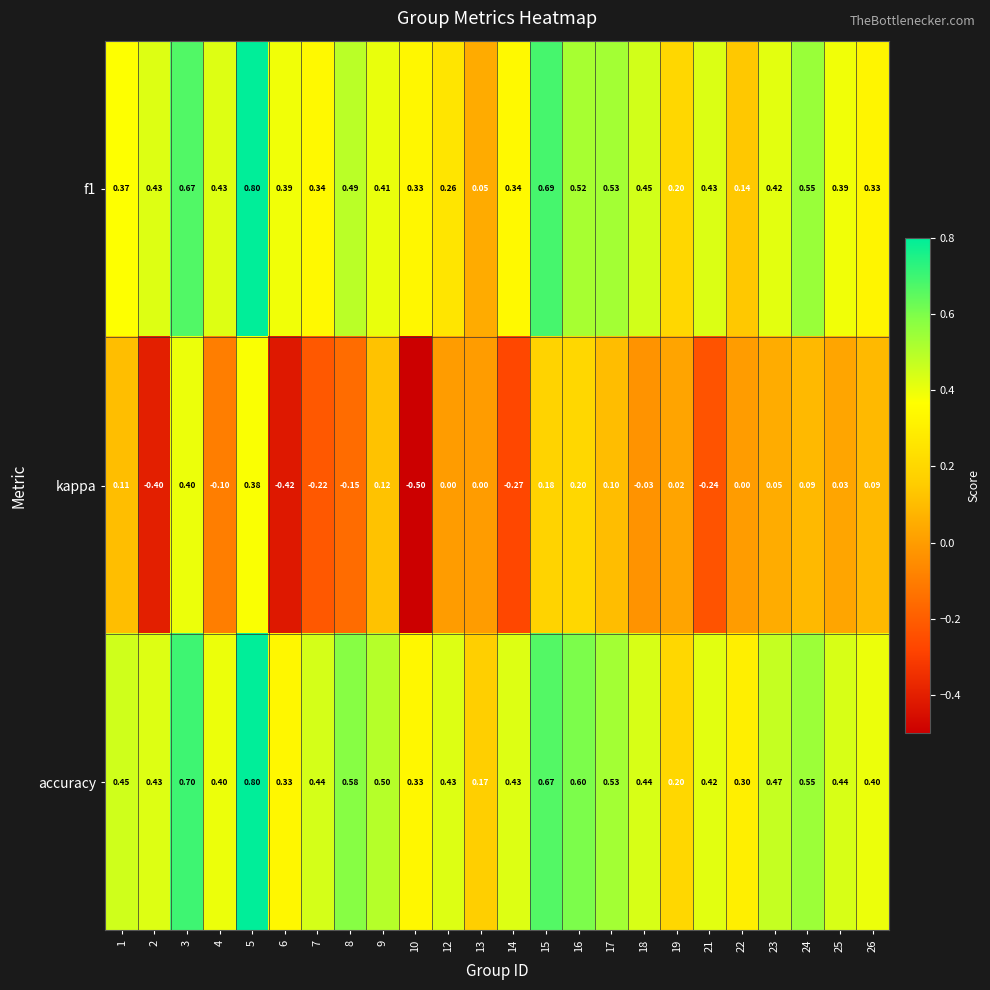

At how many categories does at least one series exceed 0?

24